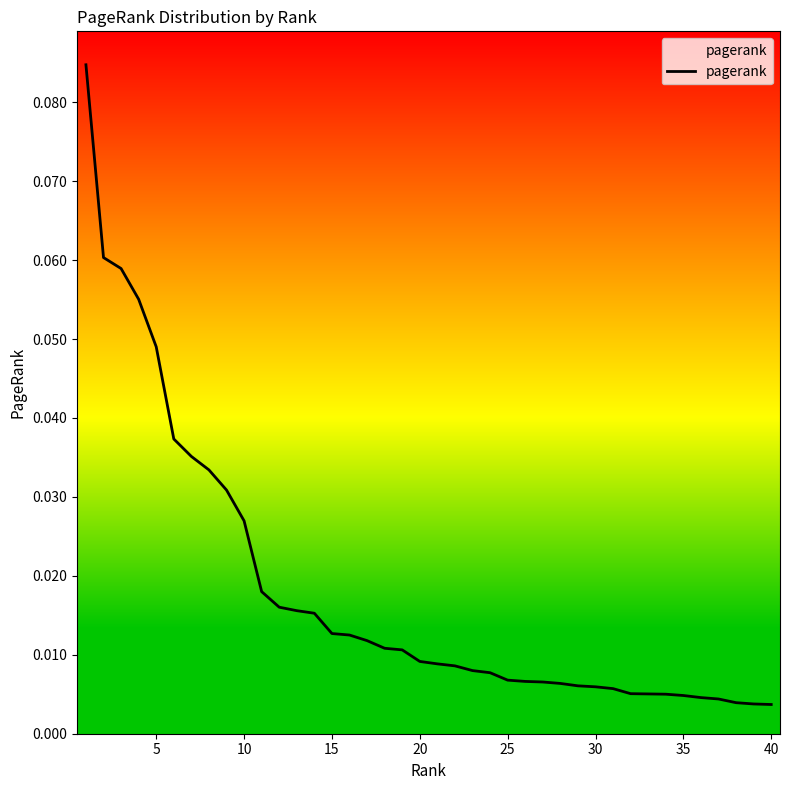

What is the difference between the second highest and minimum values?

0.1